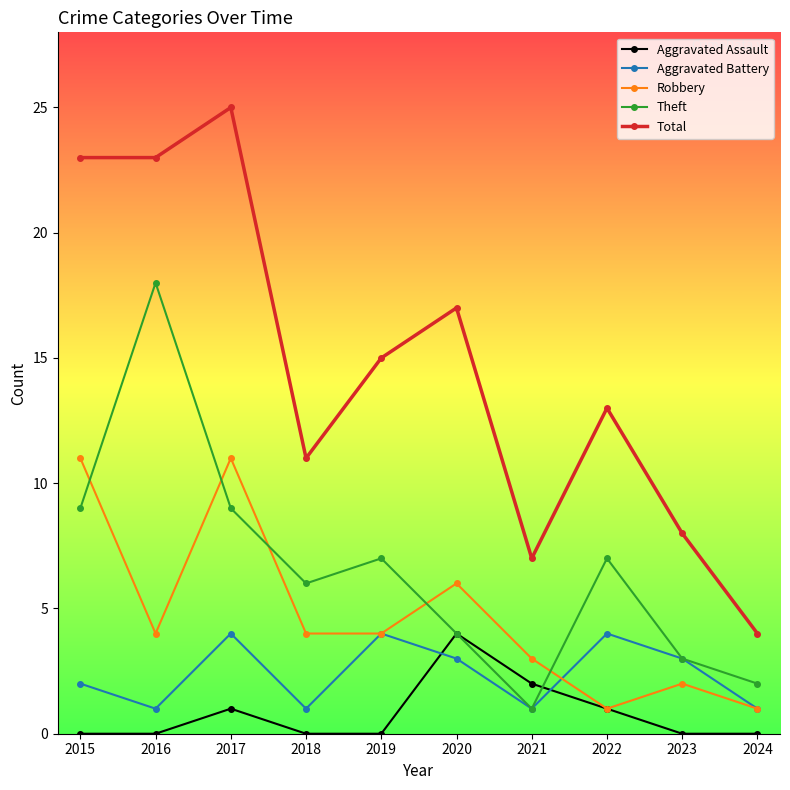

At which label does Aggravated Battery first exceed 3?

2017